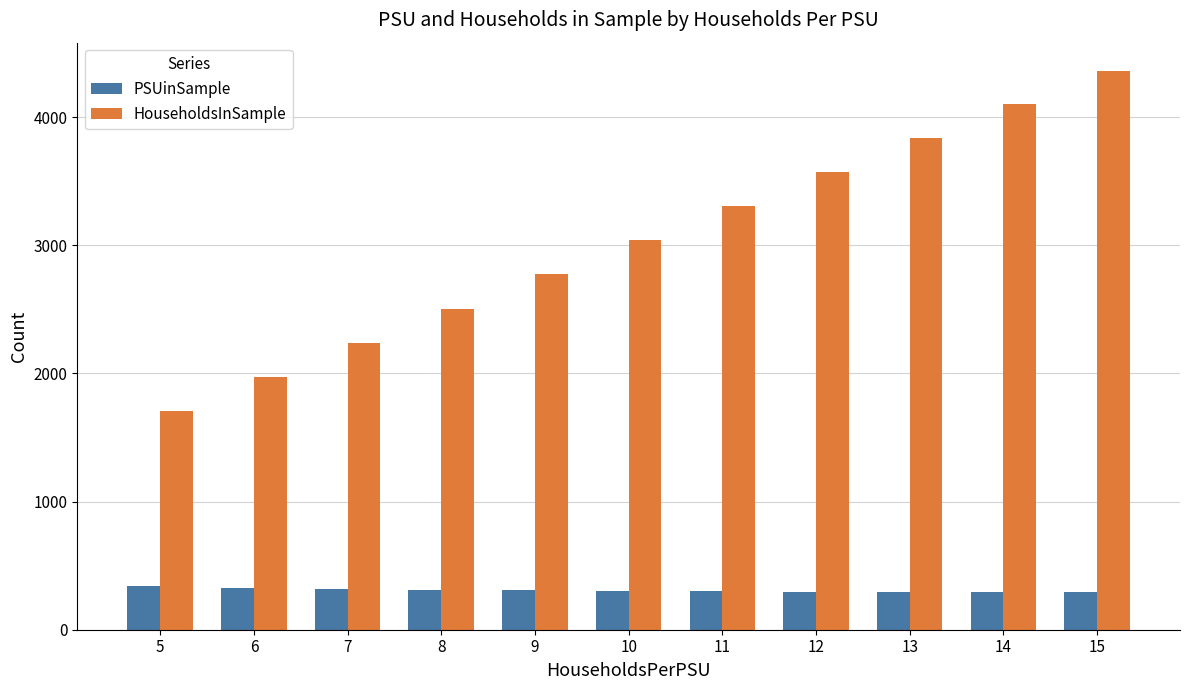

Rank the series by their average value, from highest to lowest.

HouseholdsInSample, PSUinSample